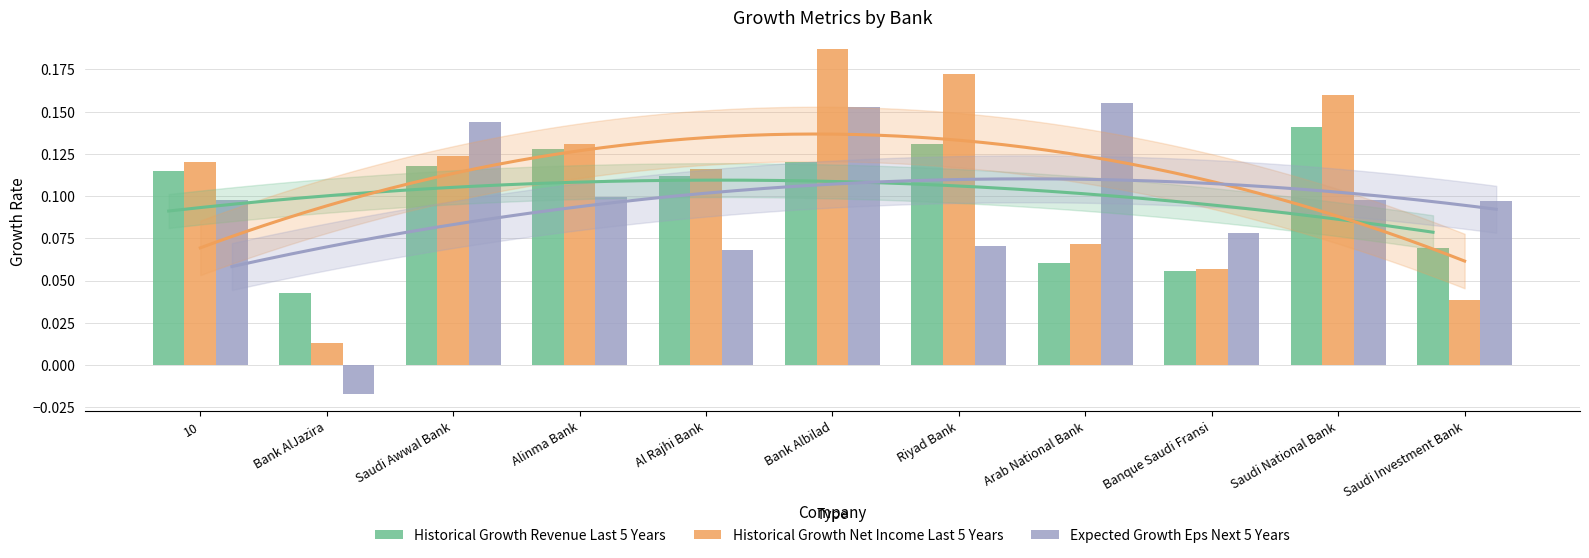

What is the maximum value shown in the chart?

0.2